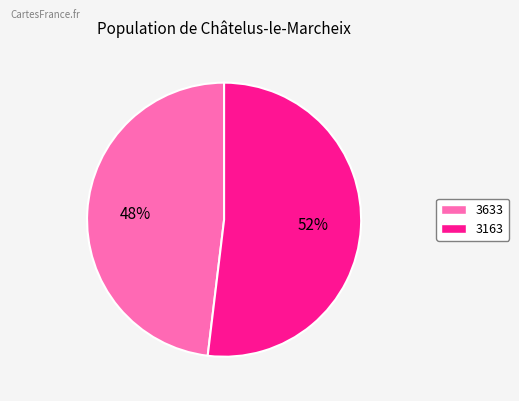

Which category has the smallest portion of the pie?

3633